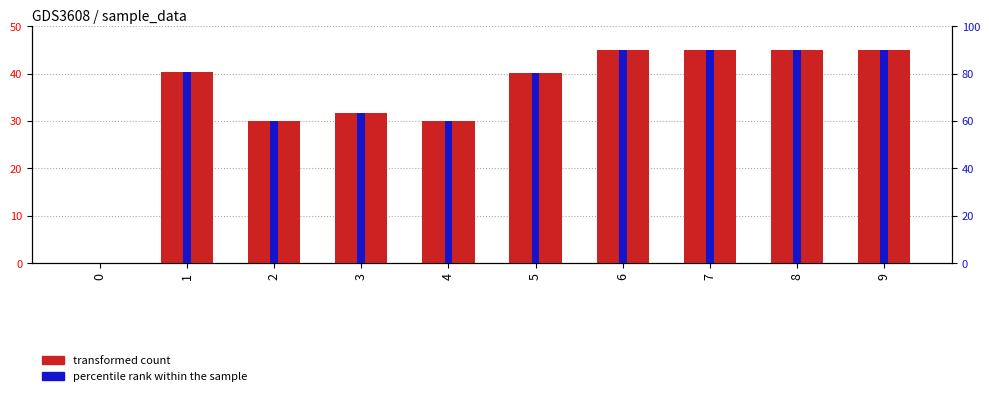

Reading left to right, list all the values displayed in this chart.

transformed count: 0.0	40.3	30.0	31.6	30.0	40.0	45.0	45.0	45.0	45.0
percentile rank within the sample: 0.0	80.6	60.0	63.2	60.0	80.1	90.0	90.0	90.0	90.0